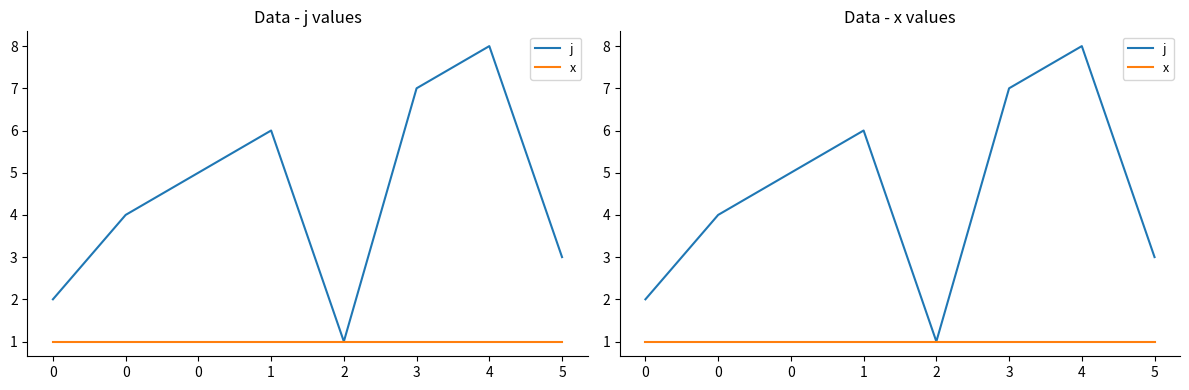

Which series has the largest range (max minus min)?

j